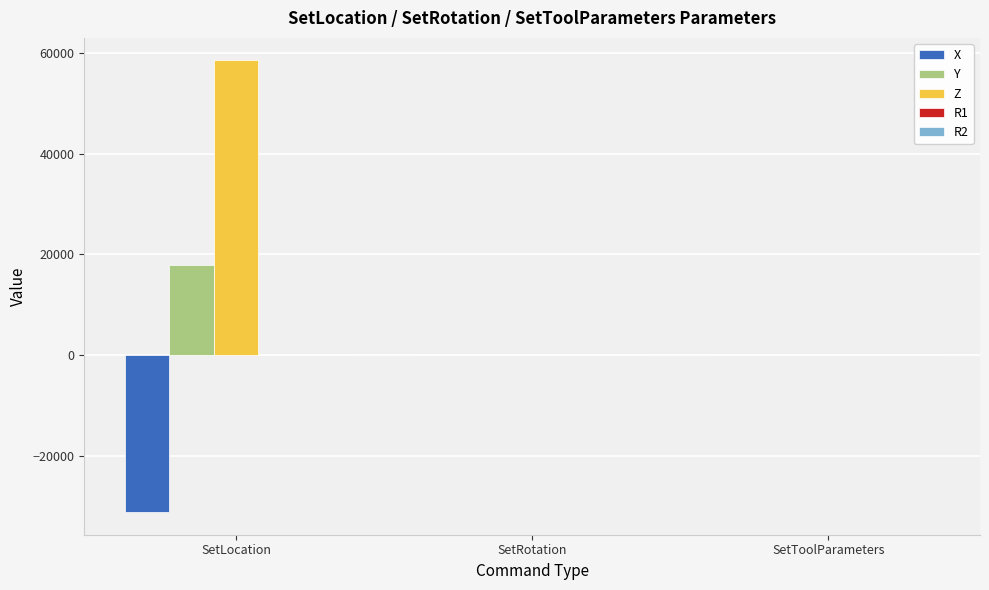

What is the total value across all series at SetToolParameters?

10.0